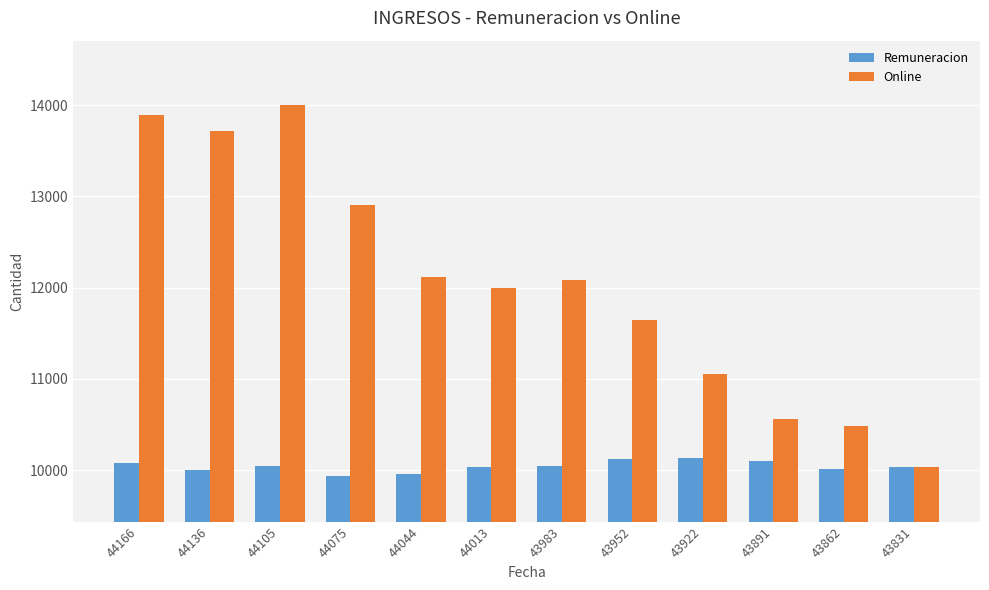

What is the maximum value for Remuneracion?

10133